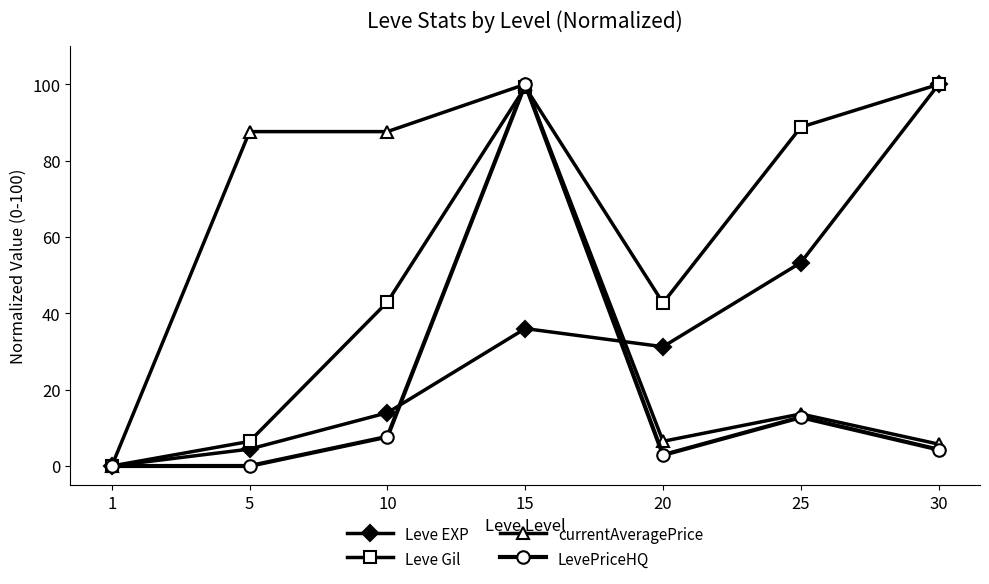

True or false: currentAveragePrice has a value of 126.8 at 5.

False